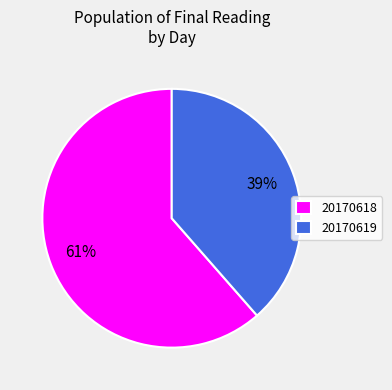

Is the sum of 20170619 and 20170618 greater than half?

Yes